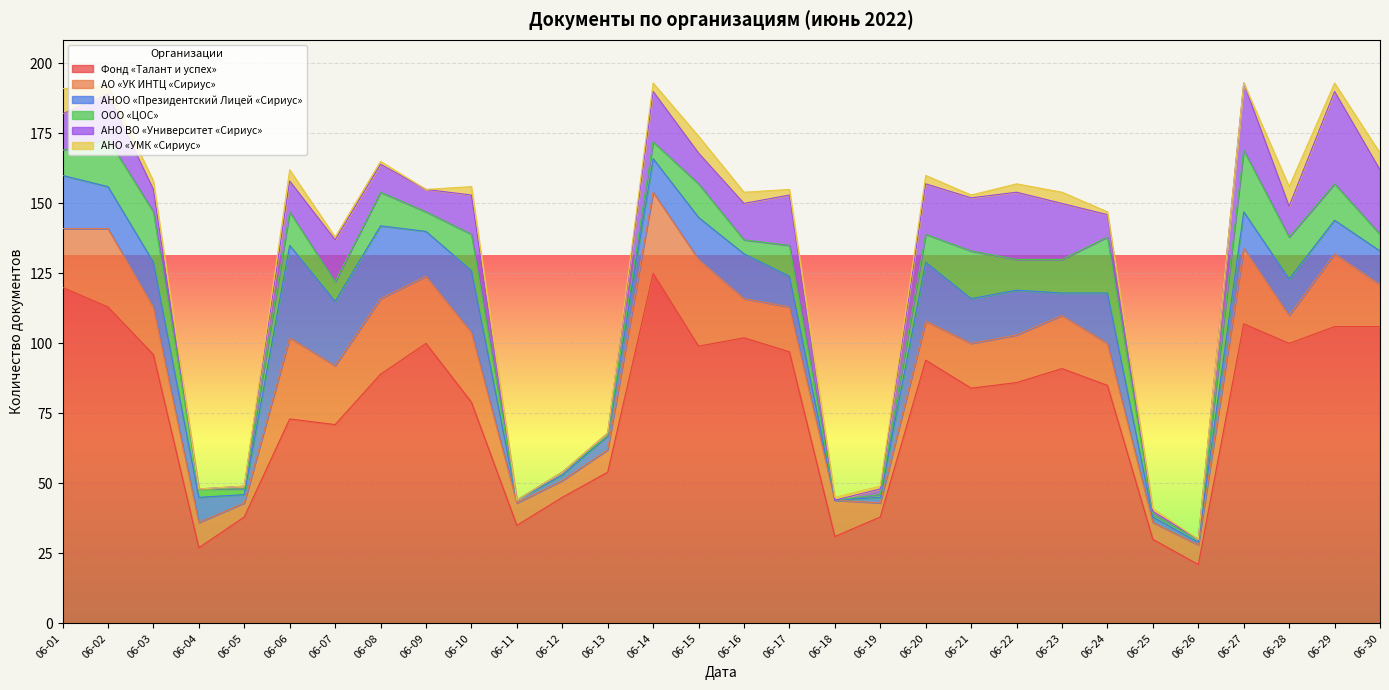

What is the sum of the АНО ВО «Университет «Сириус» values at 06-20 and 06-13?

19